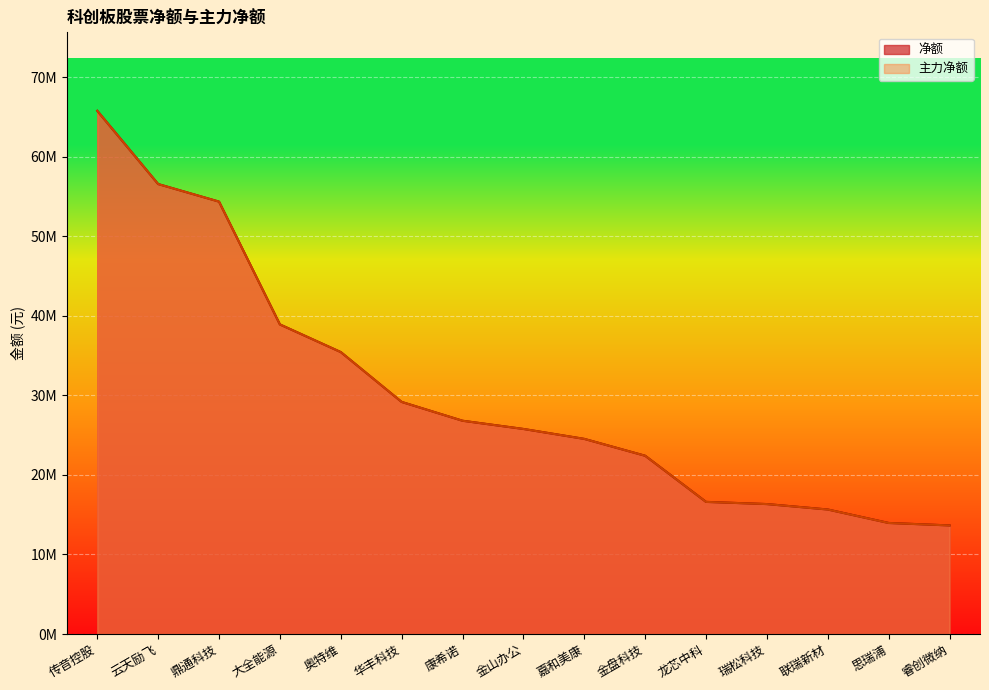

True or false: 净额 has more than 0 interior local peaks.

False